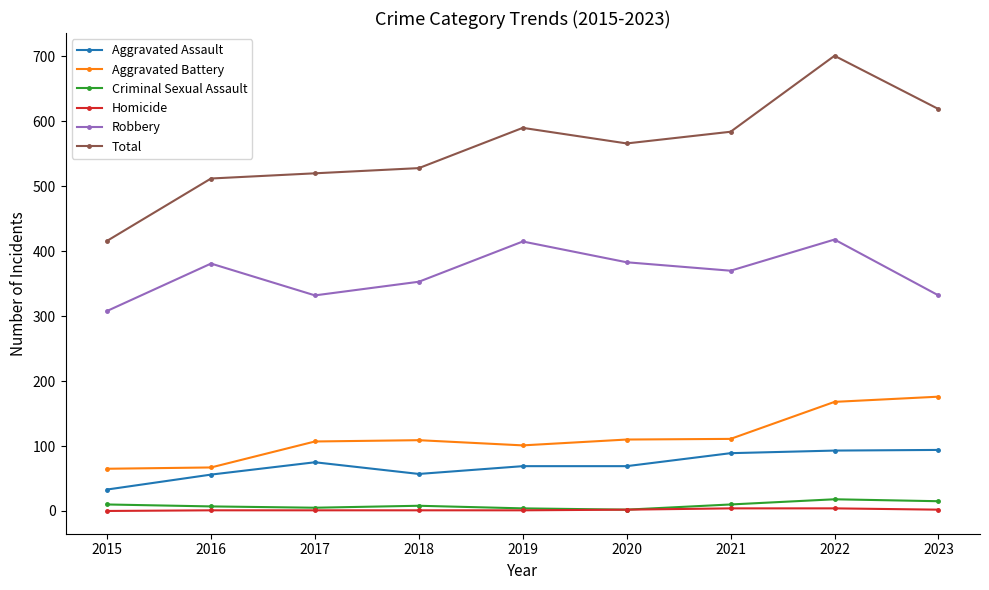

True or false: Robbery and Criminal Sexual Assault cross at least once.

False